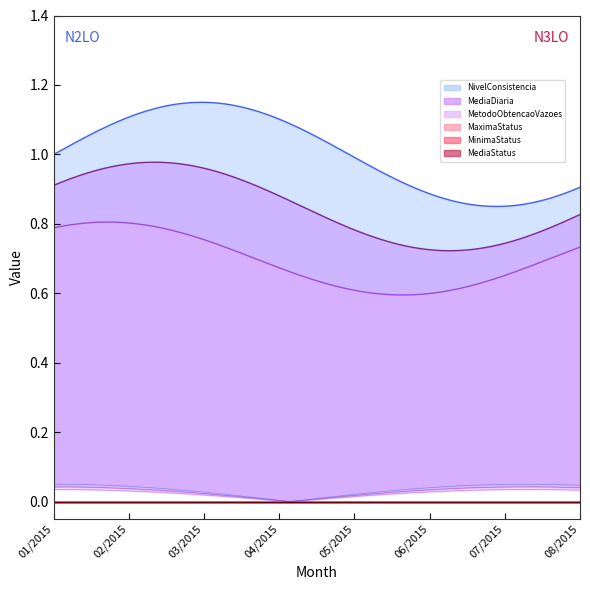

Where is NivelConsistencia nearest to the value 1?

01/2015